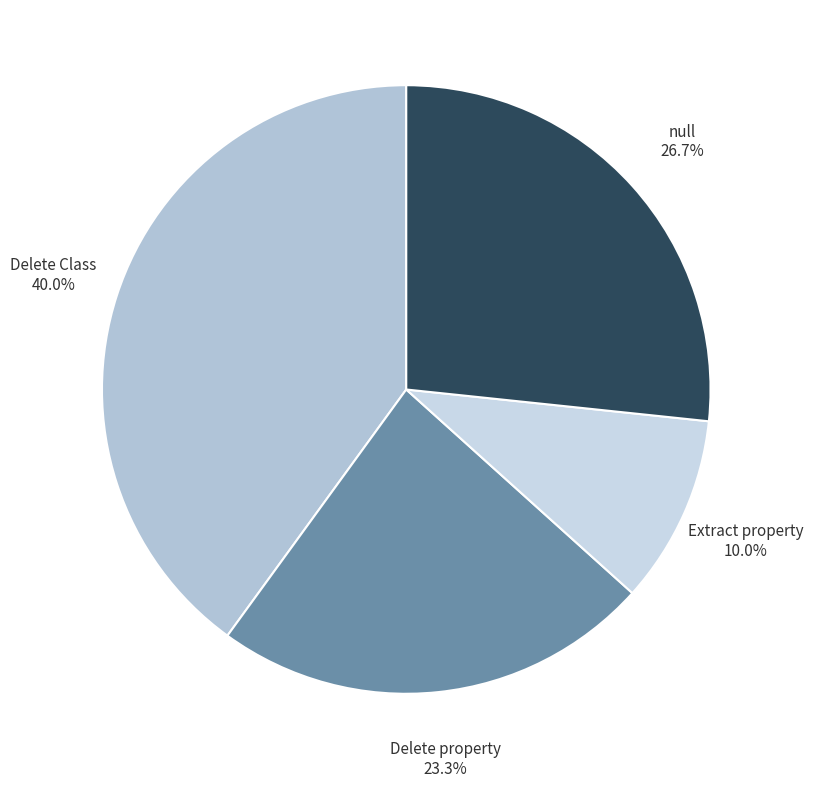

Count the number of slices in the pie.

4